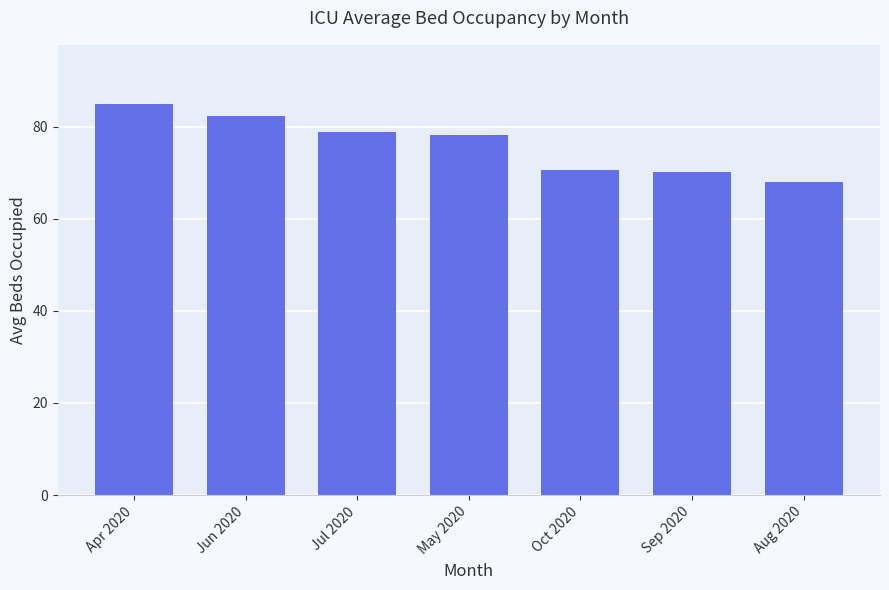

Approximately how many times larger is the value at Apr 2020 compared to Jun 2020?

1.0